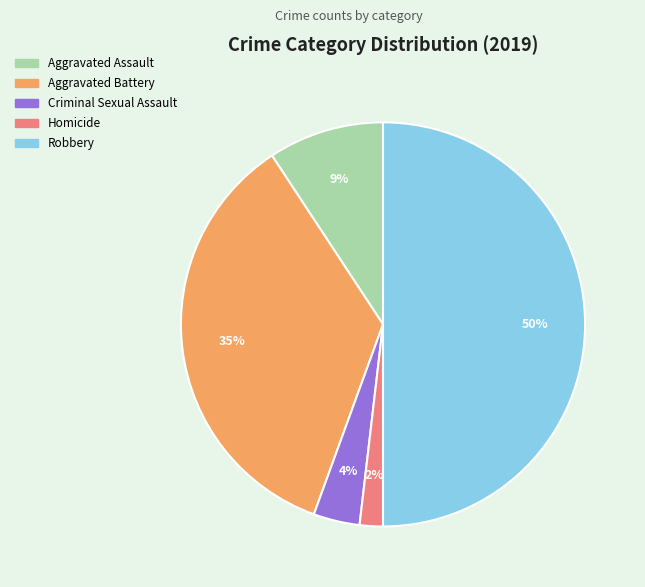

Do Aggravated Battery and Aggravated Assault together represent more than half of the pie?

No